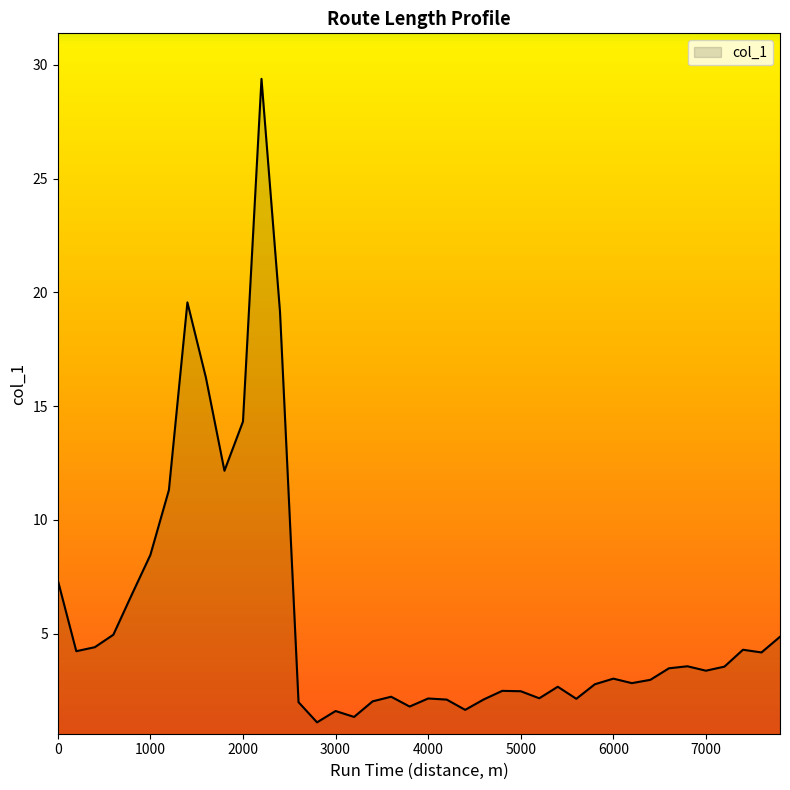

What is the greatest value displayed?

29.4